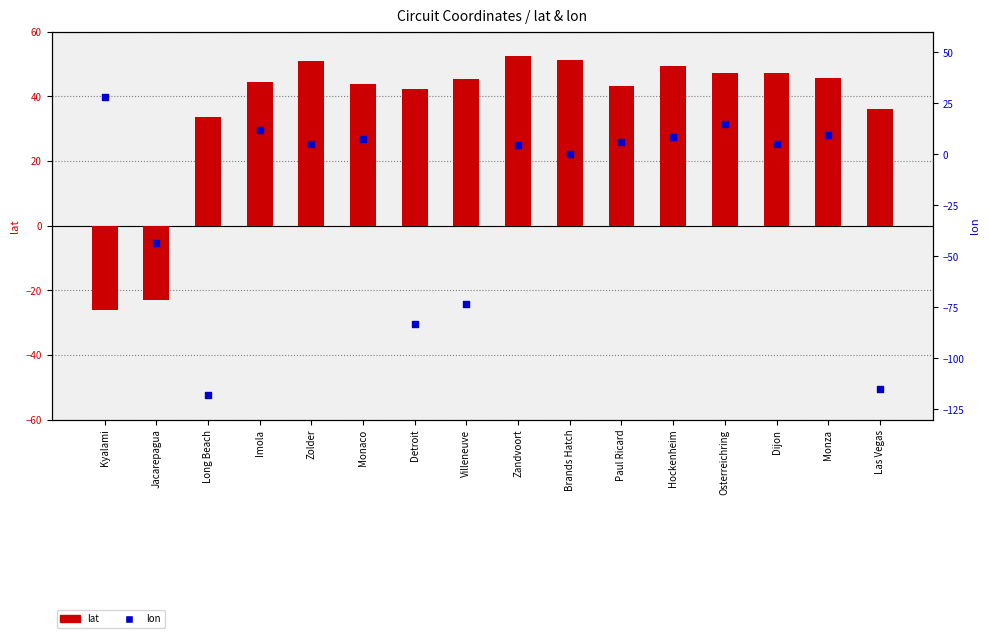

Which series has the largest Y range (max minus min)?

lon